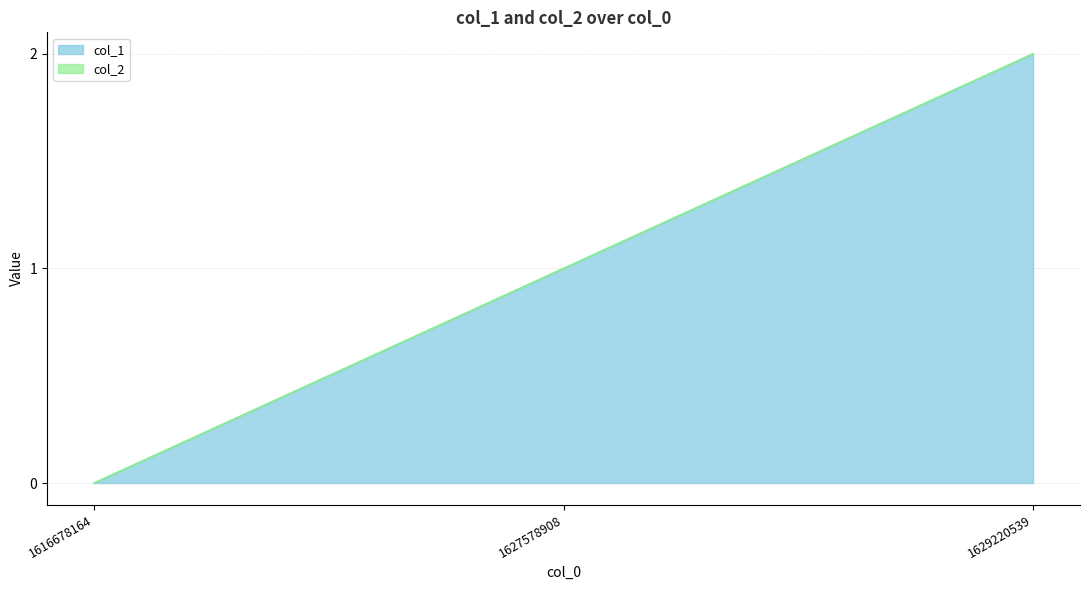

What is the greatest value displayed?

2